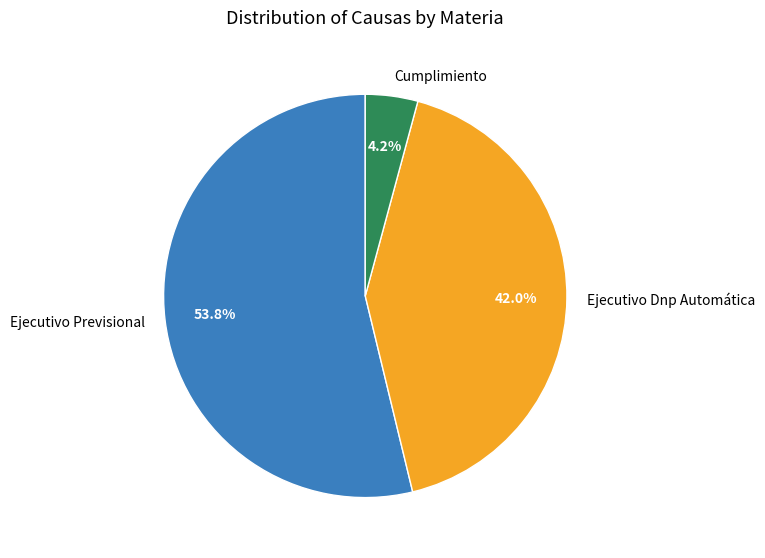

What is the smallest slice in the pie chart?

Cumplimiento